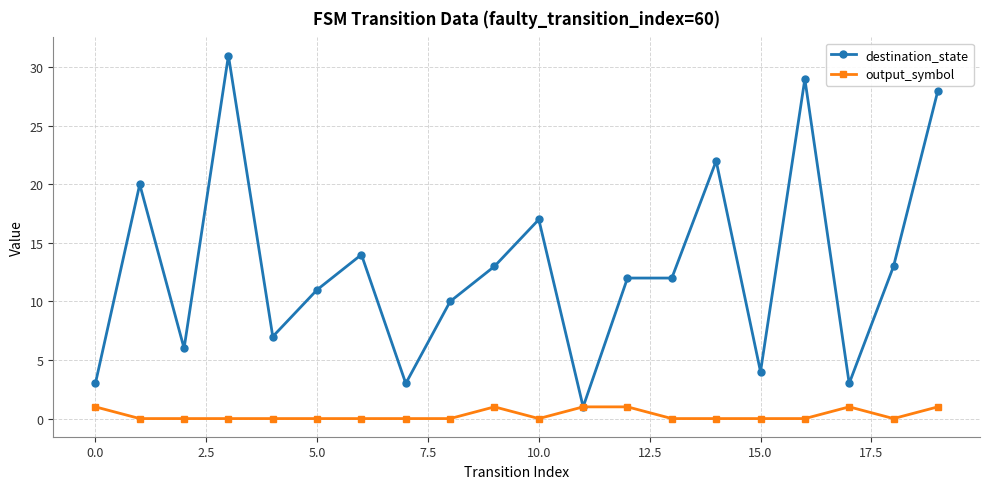

What is the maximum value shown in the chart?

31